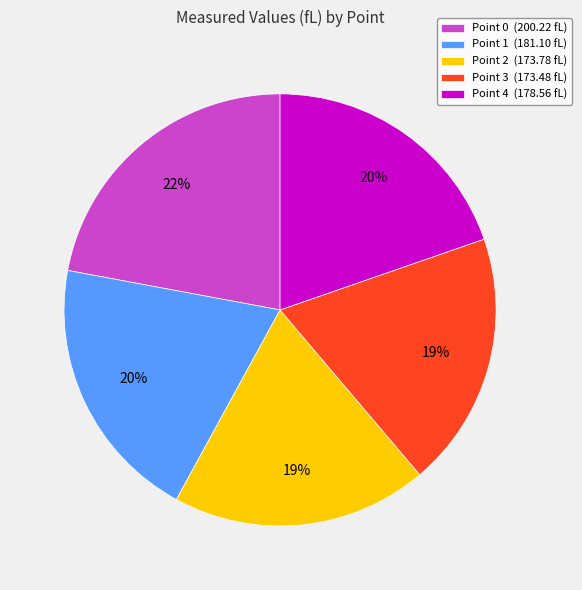

Combined, do Point 2 (173.78 fL) and Point 1 (181.10 fL) account for over 50%?

No